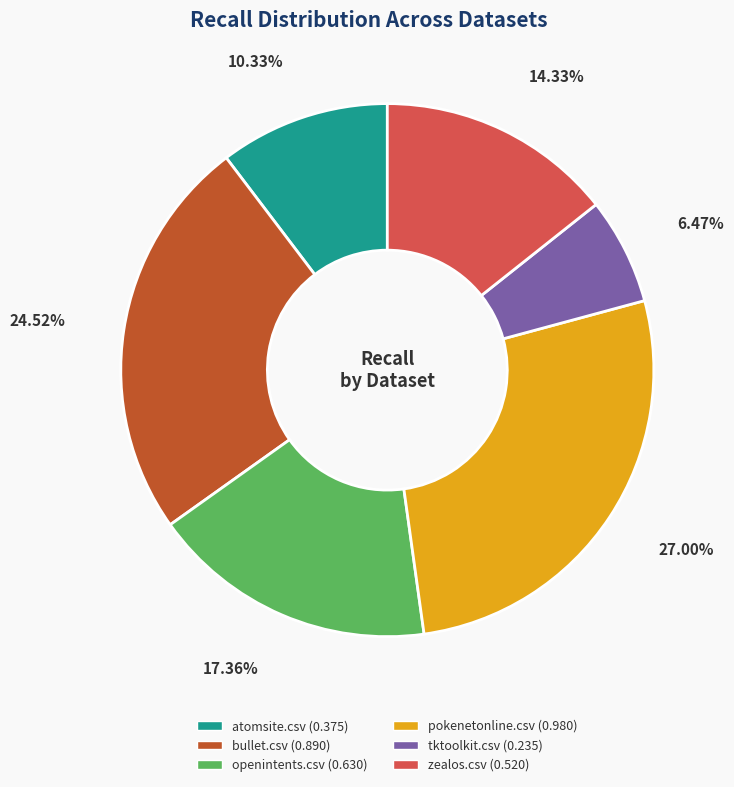

Is the sum of tktoolkit.csv and atomsite.csv greater than half?

No